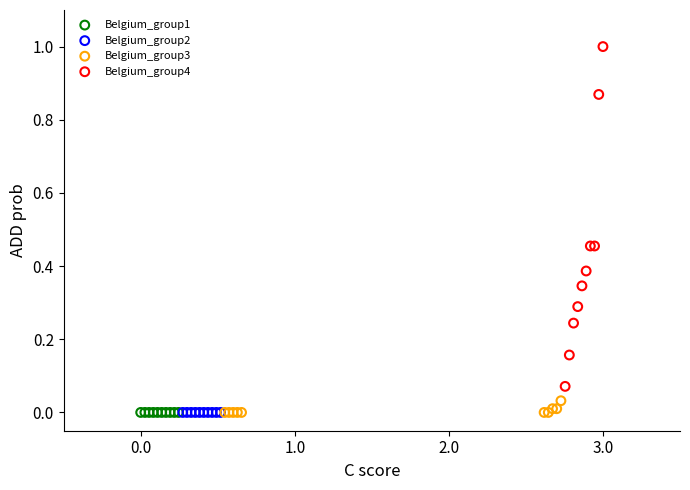

Which series contains the highest Y value?

Belgium_group4